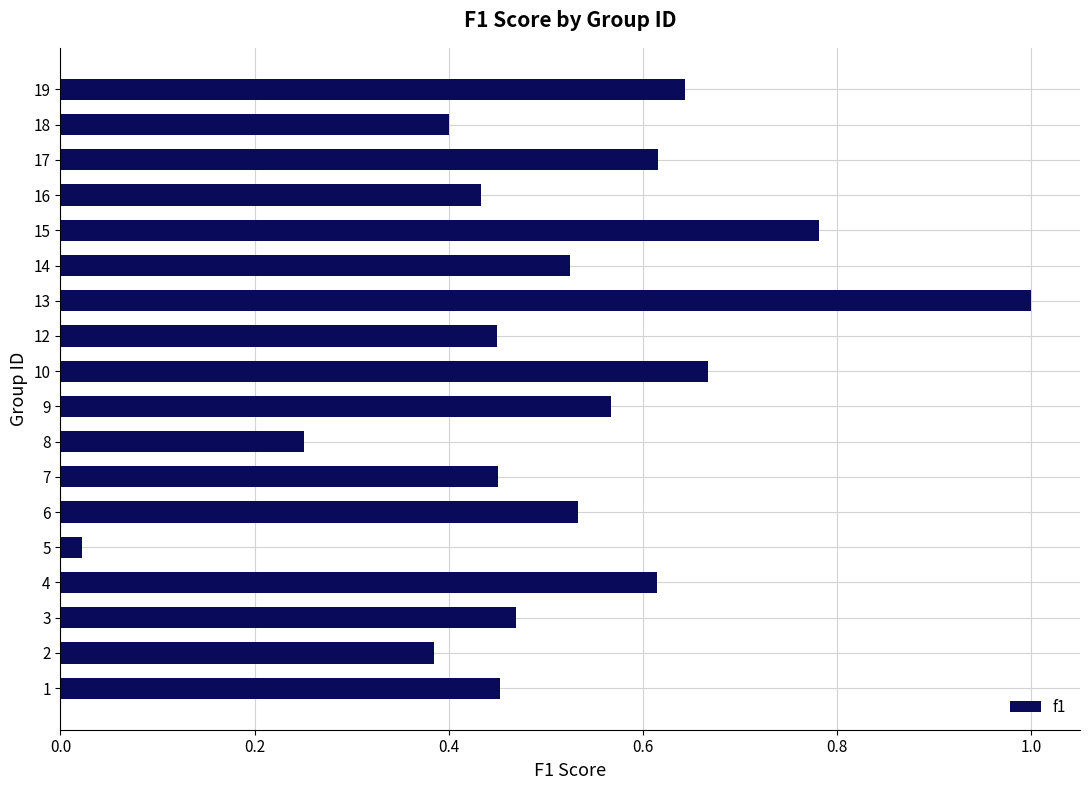

Between 7 and 19, which is larger?

19